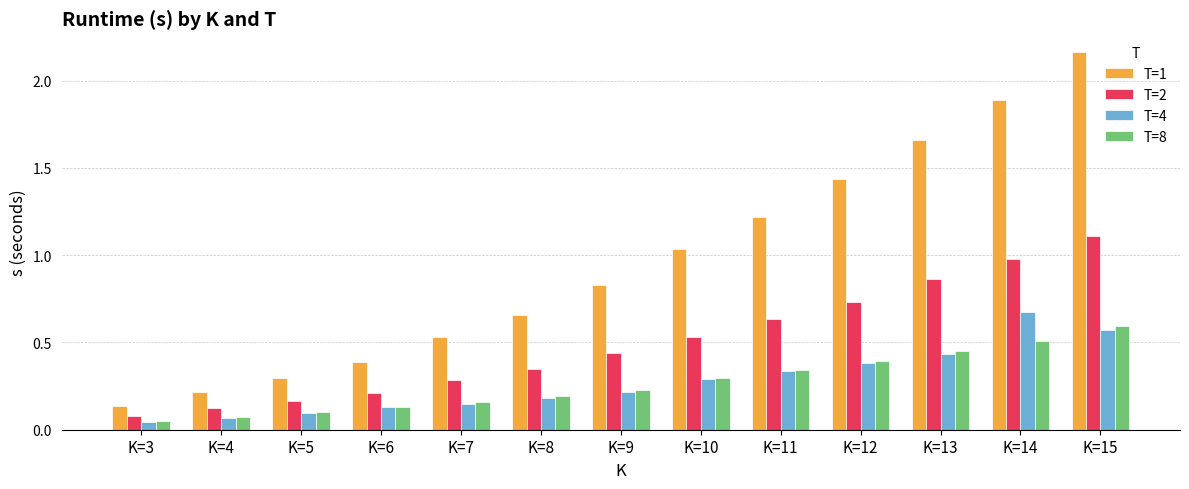

How many groups of bars are there?

13